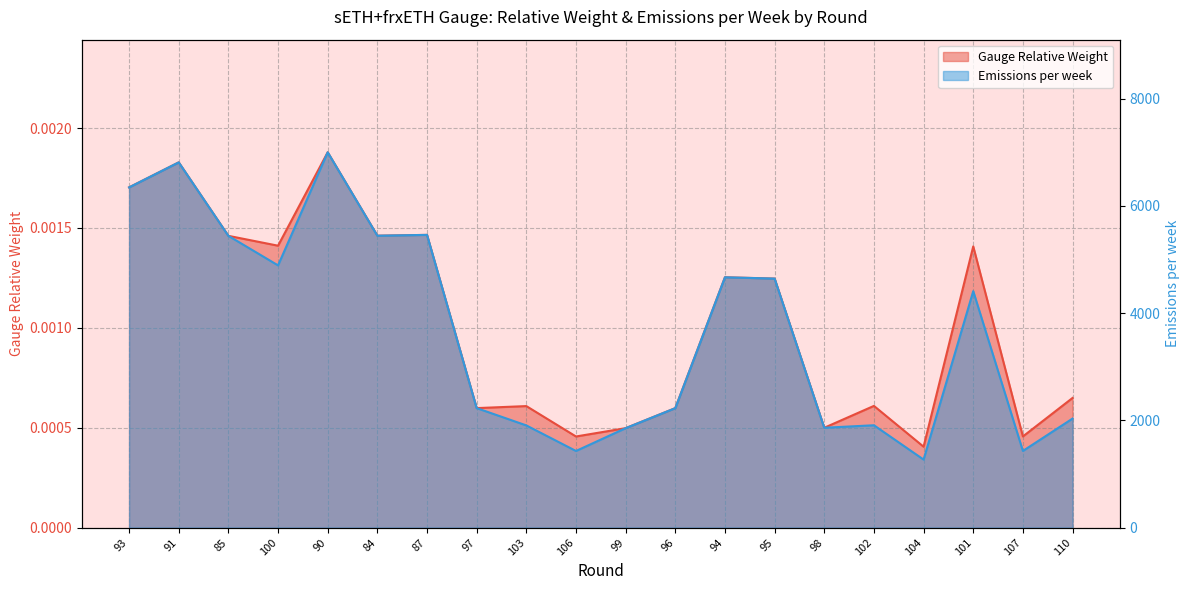

Reading left to right, list all the values displayed in this chart.

Gauge Relative Weight: 0.0	0.0	0.0	0.0	0.0	0.0	0.0	0.0	0.0	0.0	0.0	0.0	0.0	0.0	0.0	0.0	0.0	0.0	0.0	0.0
Emissions per week: 6347.1	6813.9	5442.9	4891.8	7002.2	5445.7	5460.8	2228.8	1905.9	1429.0	1854.7	2228.3	4669.8	4645.5	1862.1	1908.9	1268.7	4411.0	1429.6	2033.6